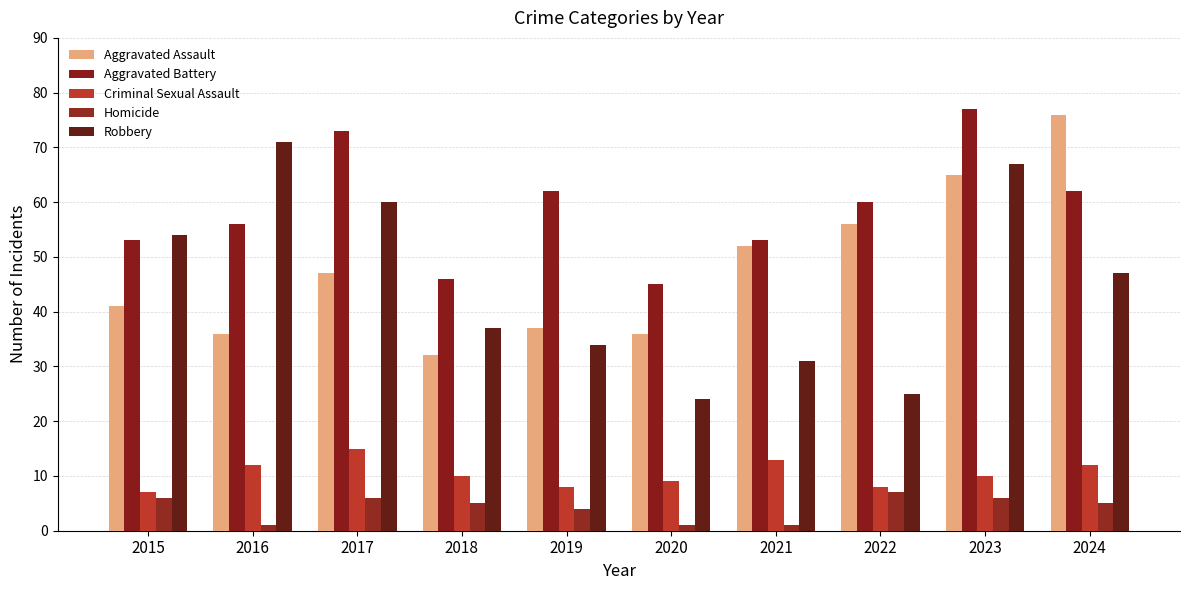

Reading right to left, transcribe all the data shown in this chart.

Aggravated Assault: 76	65	56	52	36	37	32	47	36	41
Aggravated Battery: 62	77	60	53	45	62	46	73	56	53
Criminal Sexual Assault: 12	10	8	13	9	8	10	15	12	7
Homicide: 5	6	7	1	1	4	5	6	1	6
Robbery: 47	67	25	31	24	34	37	60	71	54